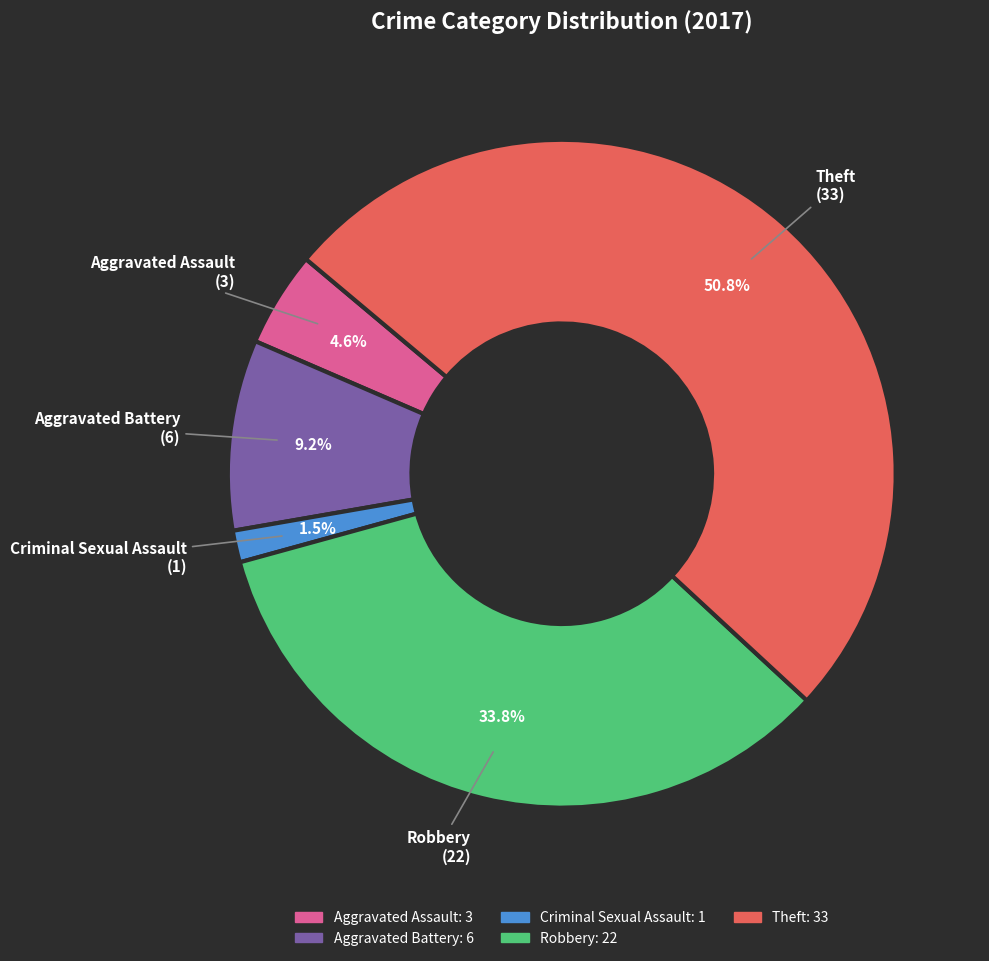

Is there any slice that represents more than half of the pie?

Yes